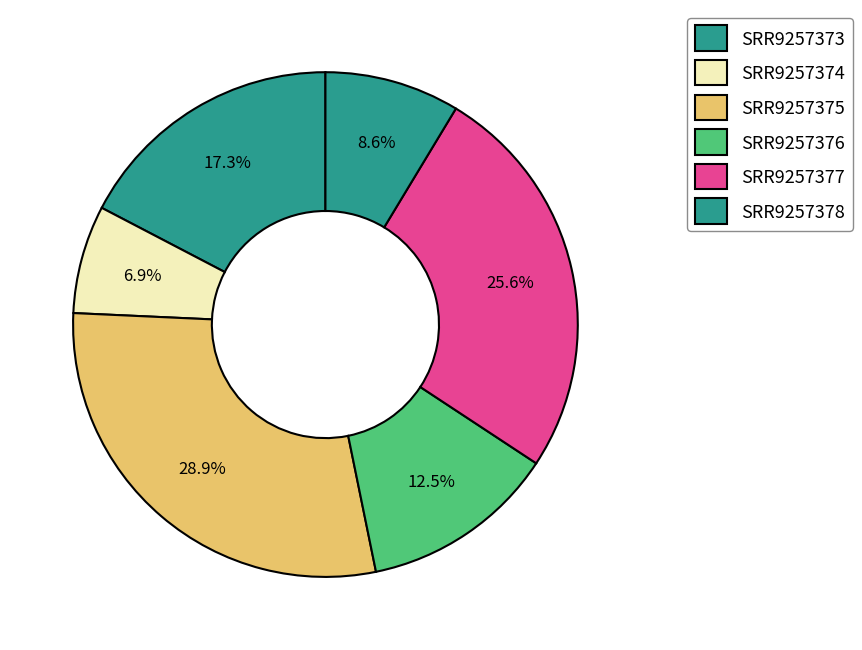

How many slices are in this pie chart?

6